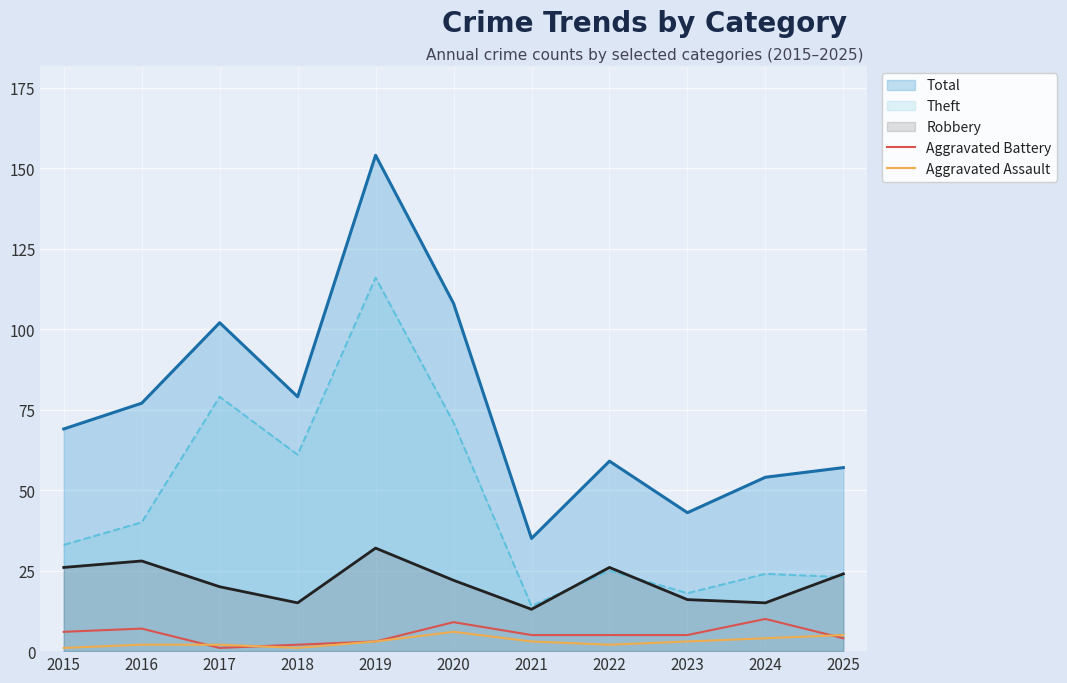

What is the sum of the Aggravated Battery values at 2023 and 2025?

9